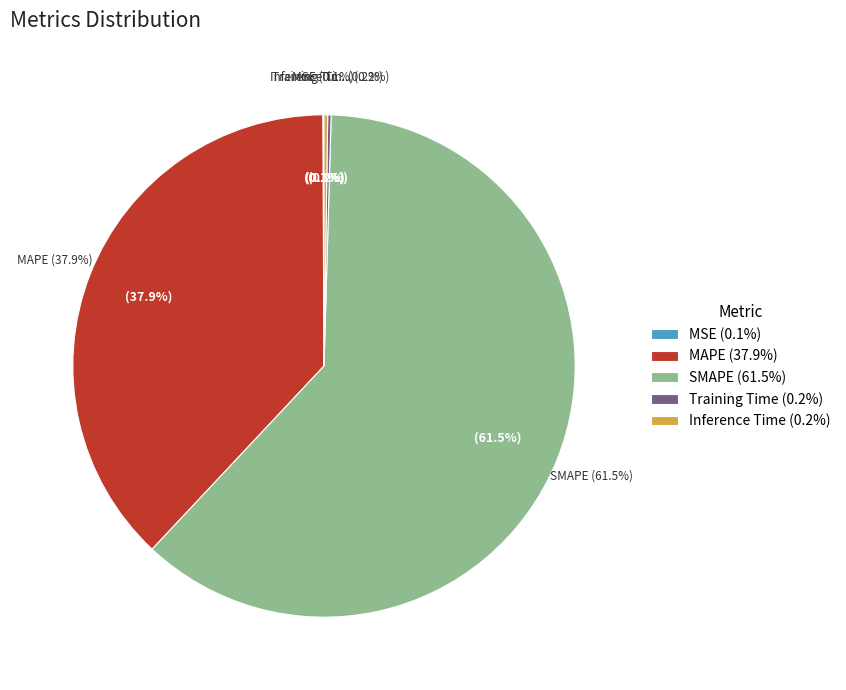

Rank the categories by value from lowest to highest.

MSE, Training Time, Inference Time, MAPE, SMAPE